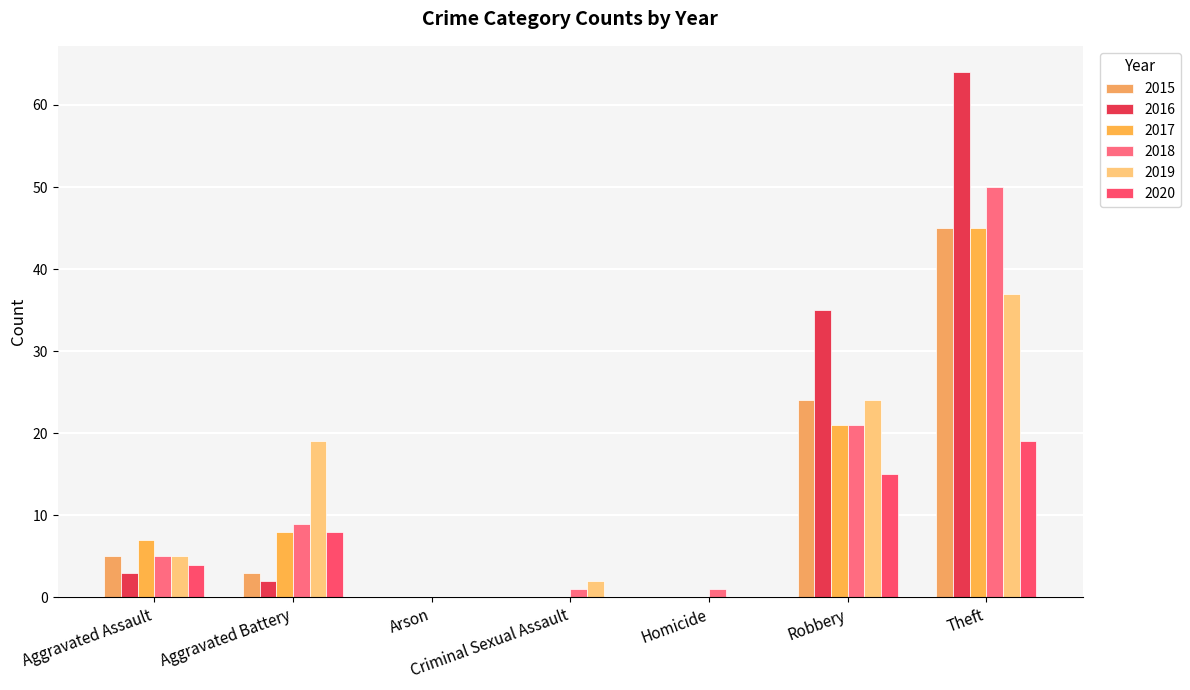

Reading left to right, extract all data points from this chart.

2015: 5	3	0	0	0	24	45
2016: 3	2	0	0	0	35	64
2017: 7	8	0	0	0	21	45
2018: 5	9	0	1	1	21	50
2019: 5	19	0	2	0	24	37
2020: 4	8	0	0	0	15	19